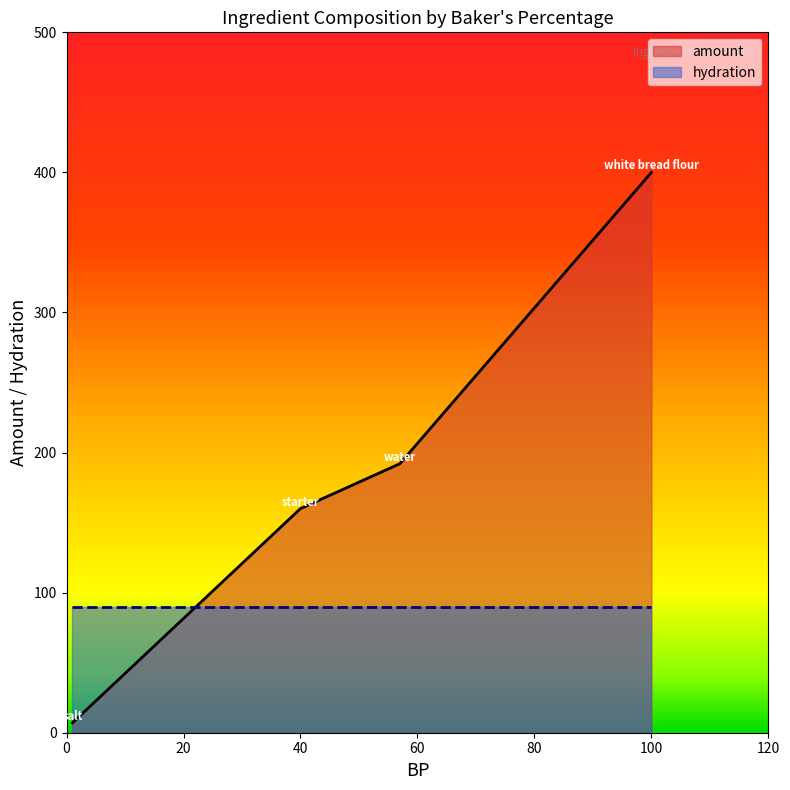

List the series in order of their overall mean, lowest first.

hydration, amount